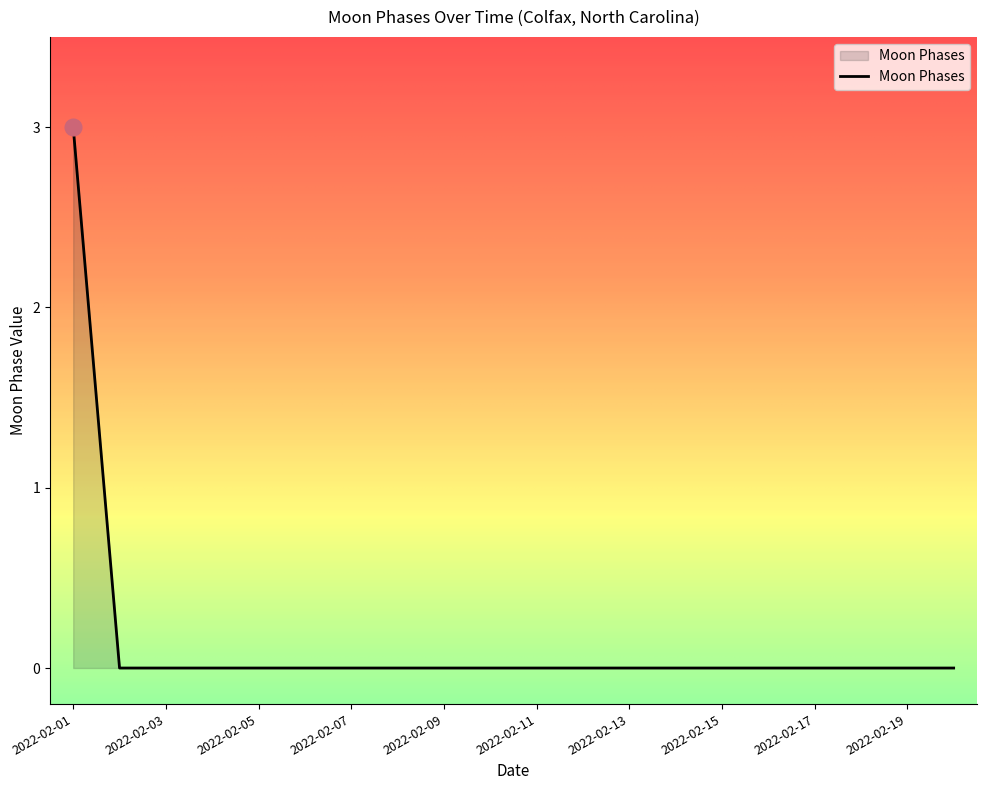

What is the maximum value shown in the chart?

3